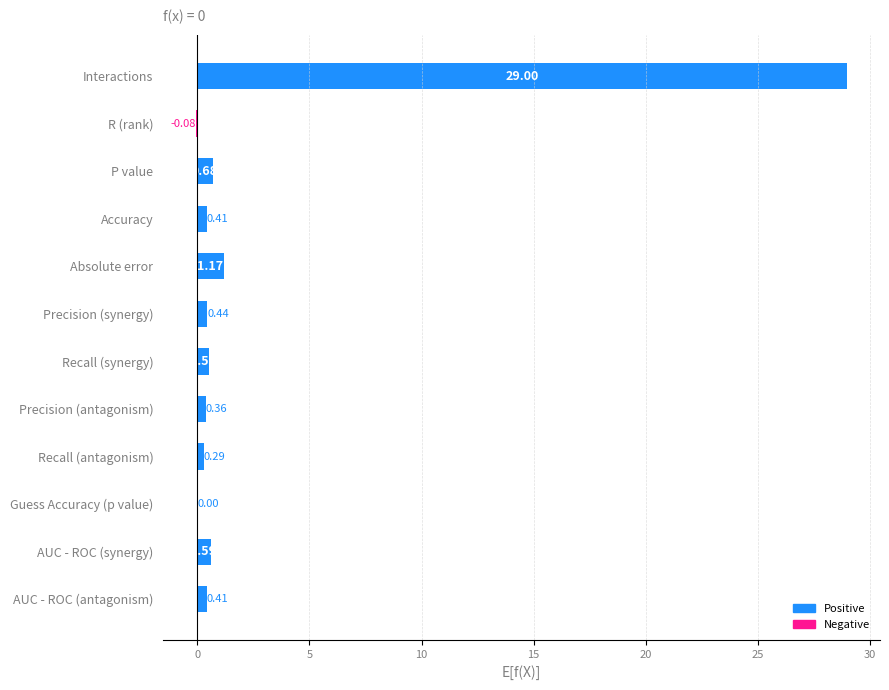

Between Interactions and Accuracy, which is larger?

Interactions